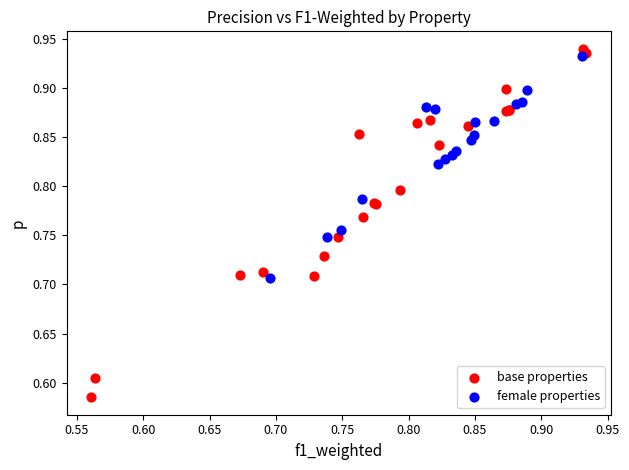

Which series reaches the minimum Y coordinate?

base properties